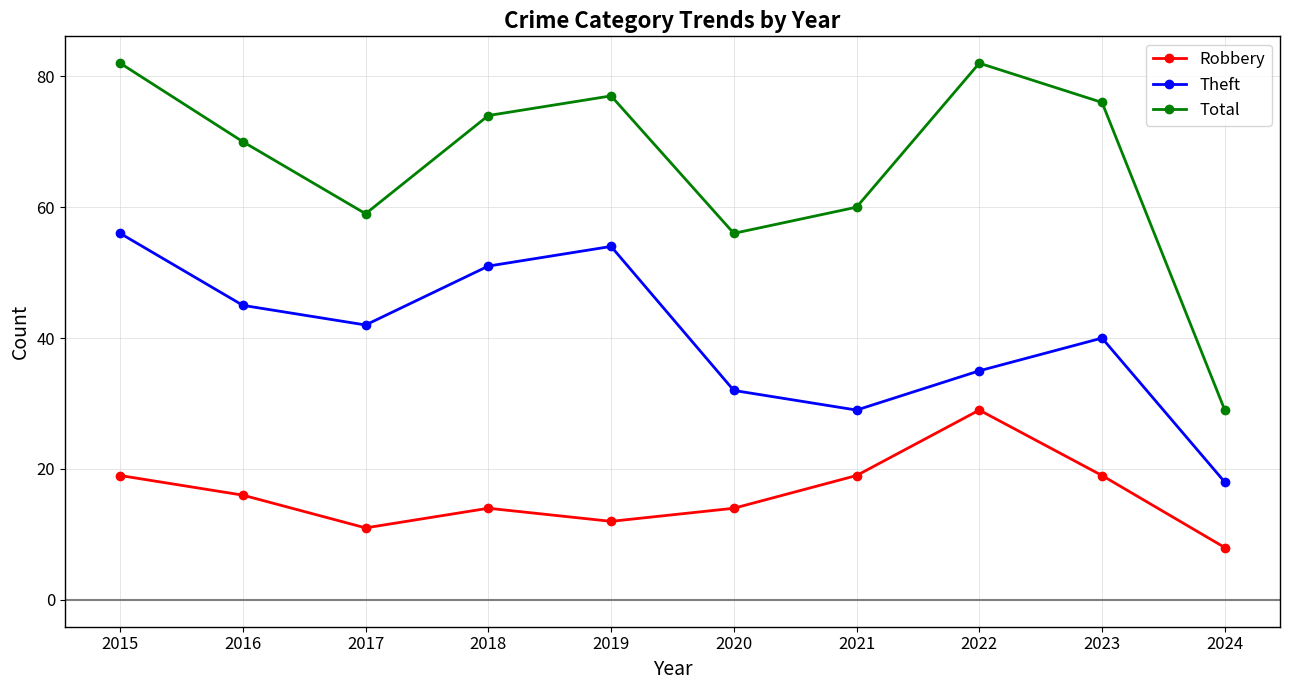

Rank the categories by Theft value from lowest to highest.

2024, 2021, 2020, 2022, 2023, 2017, 2016, 2018, 2019, 2015